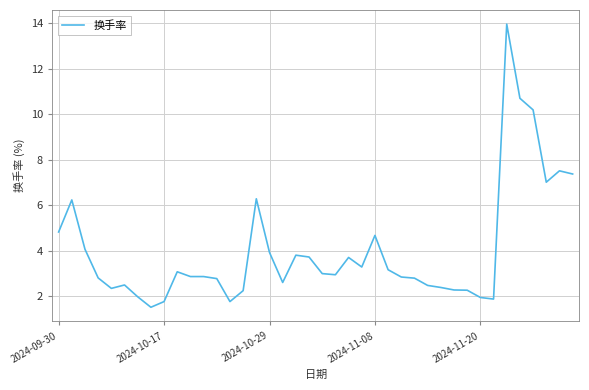

What is the maximum value shown in the chart?

14.0